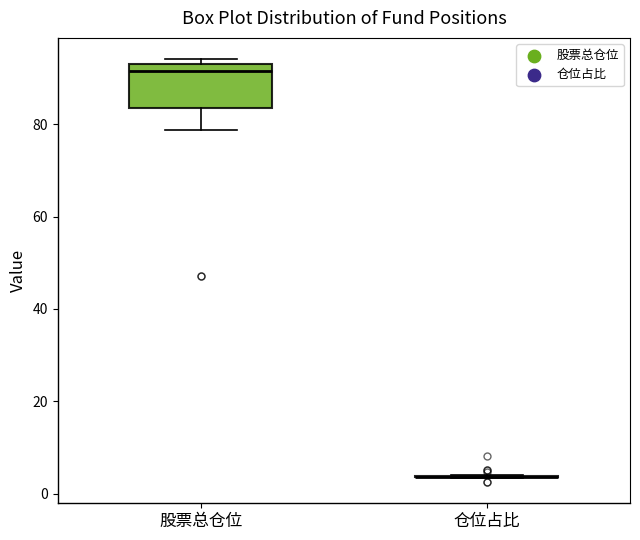

Comparing the boxes themselves (not the whiskers), which one is the tallest?

股票总仓位